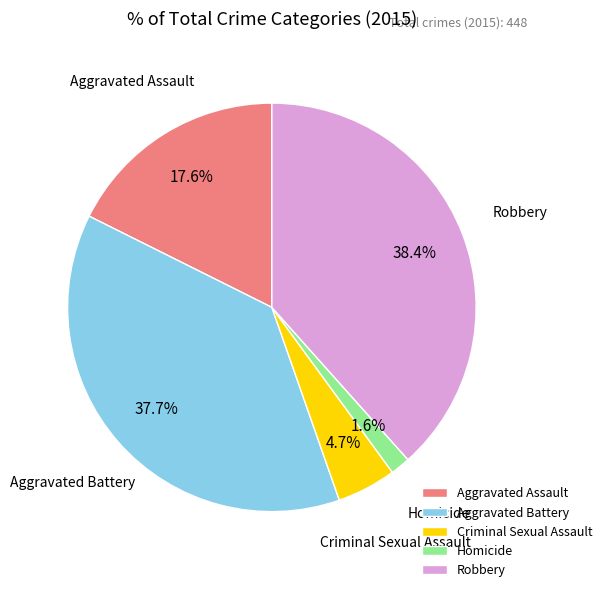

How many slices are in this pie chart?

5